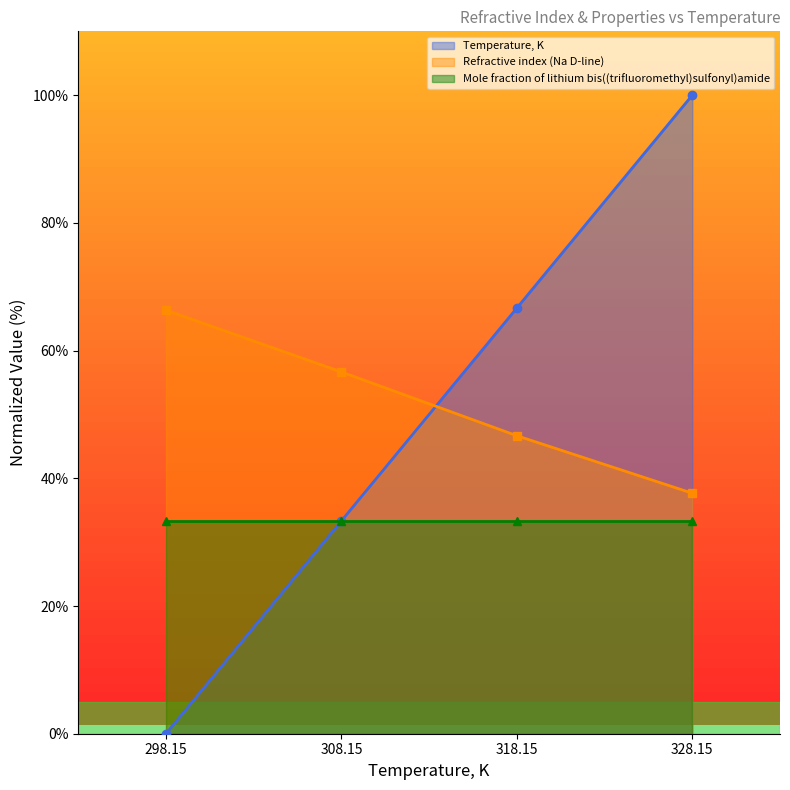

What is the label of the 2nd point from the right?

318.15